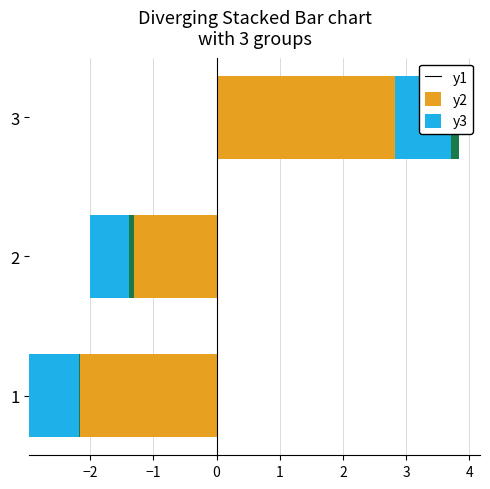

How many categories are shown in the chart?

3